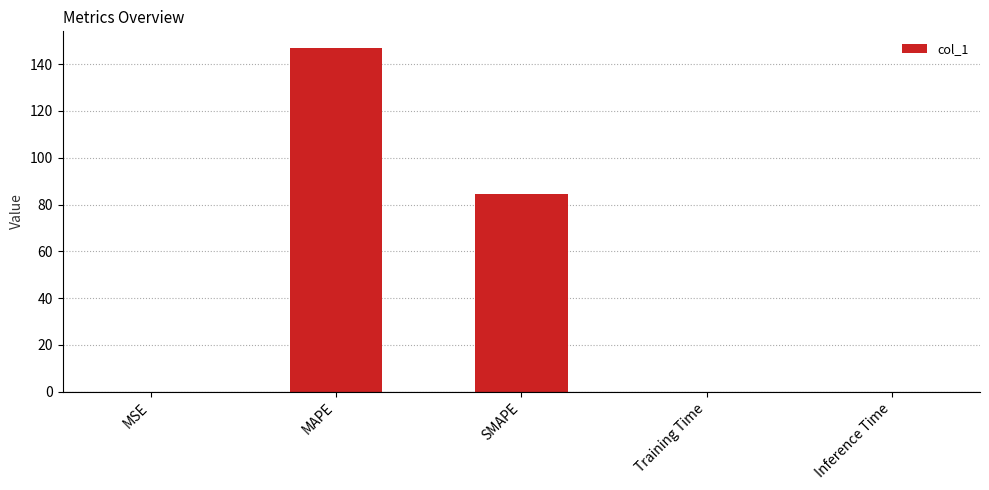

The chart shows a value of 44.4 at SMAPE. True or false?

False